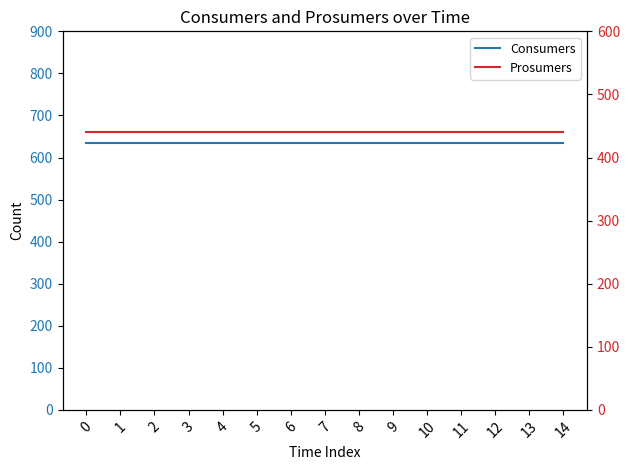

Is this an area chart (filled region under the line)?

No